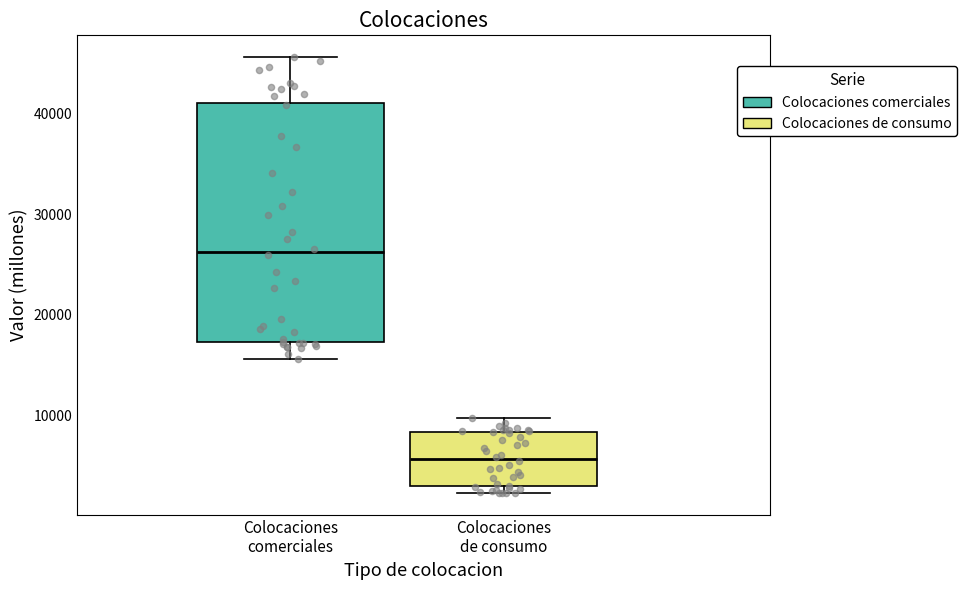

Reading left to right, transcribe this box plot: for each box, give where its median line is, the range the box spans, and where its two whiskers end, as read against the y-axis. The values are not printed on the chart, so give them approximately, as read against the axis.

Colocaciones comerciales: median 26000, box 17000 to 41000, whiskers 16000 to 46000
Colocaciones de consumo: median 6000, box 3000 to 8000, whiskers 2000 to 10000